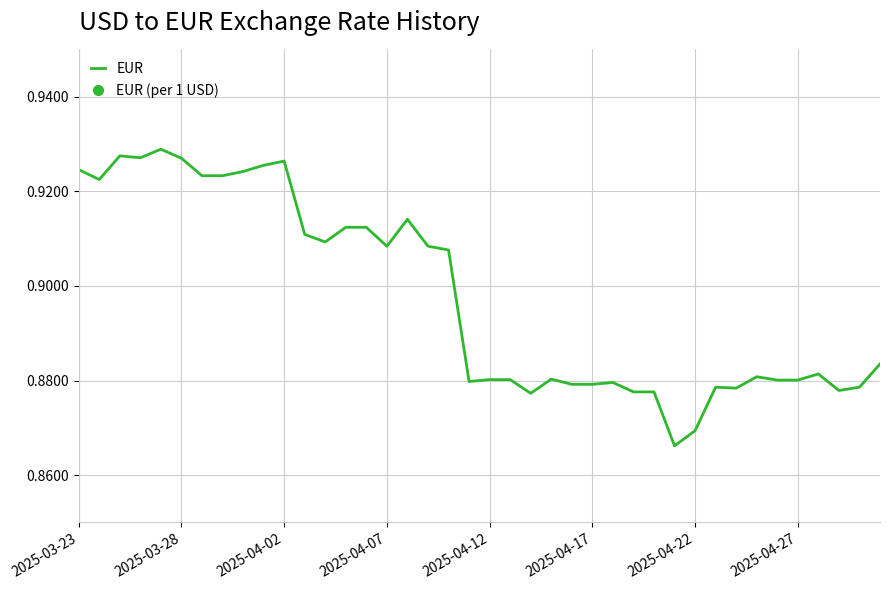

What is the sum of all values?

35.9